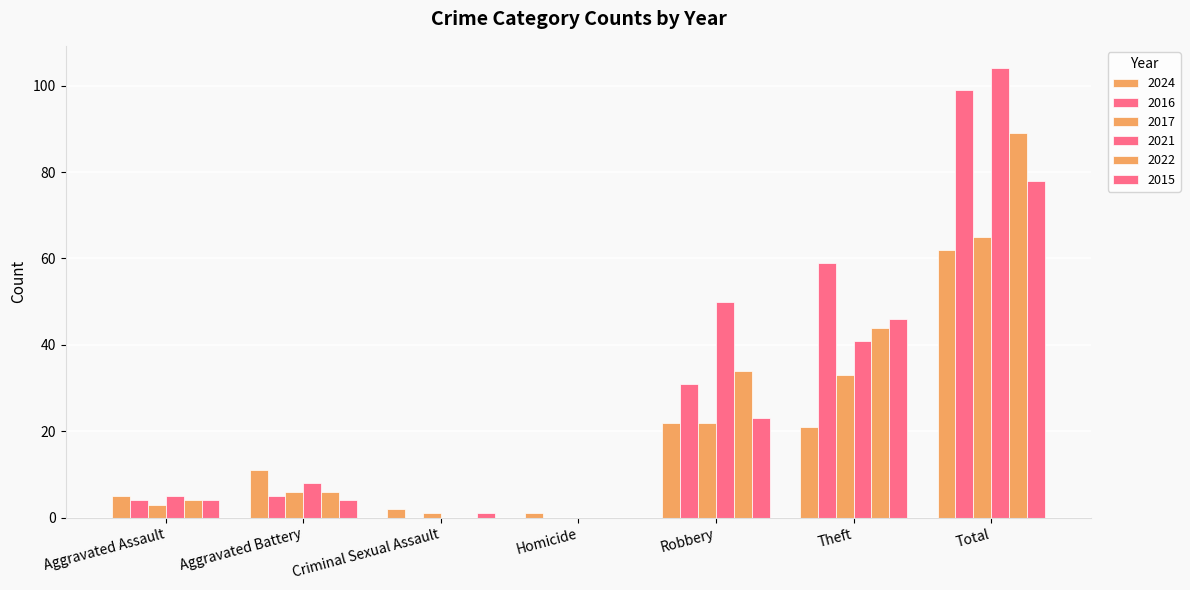

At which label does 2022 reach its minimum?

Criminal Sexual Assault